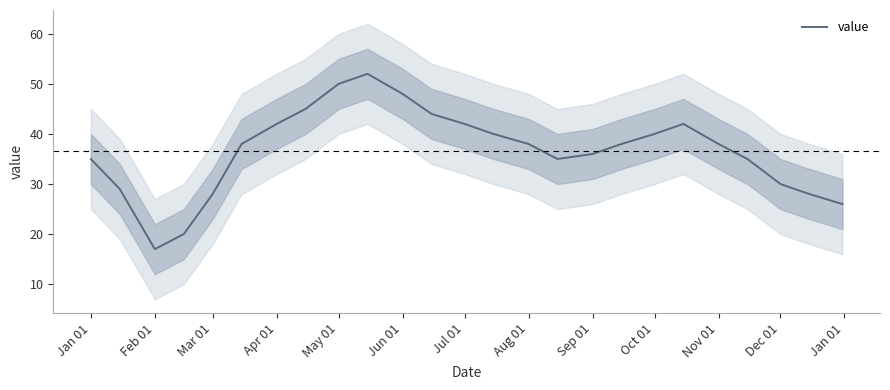

What is the minimum value for value?

17